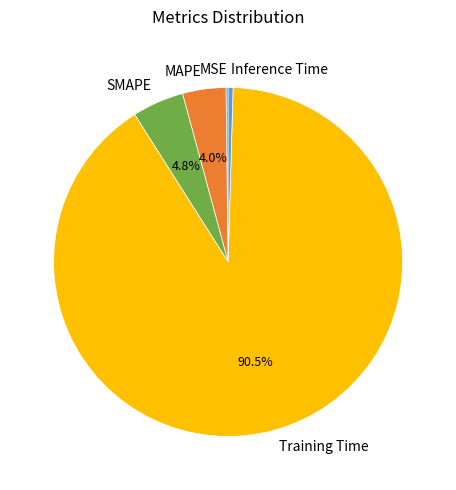

Is the sum of MAPE and SMAPE greater than half?

No